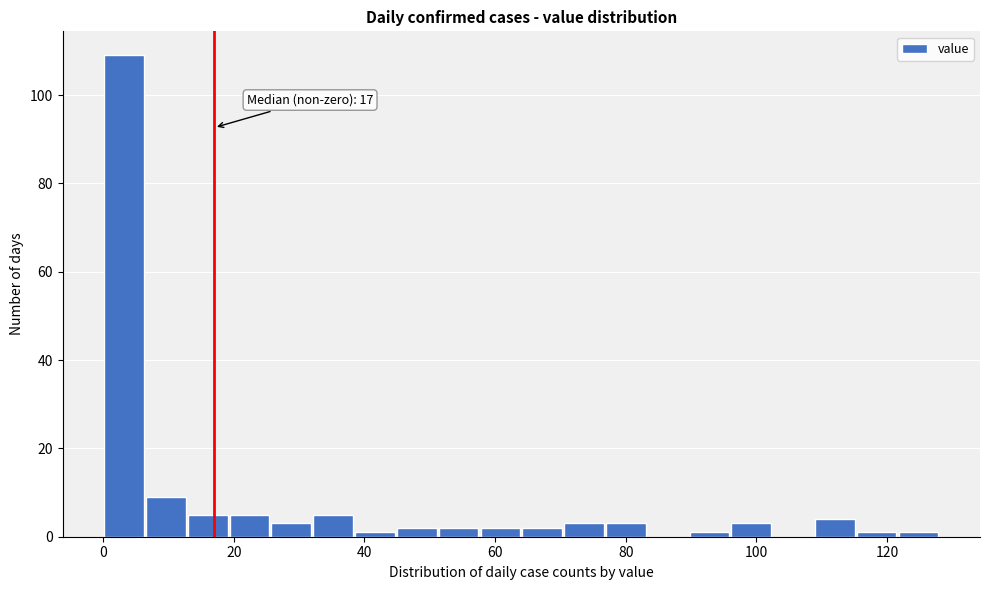

Read against the x-axis, roughly where is the centre of the tallest bar?

4